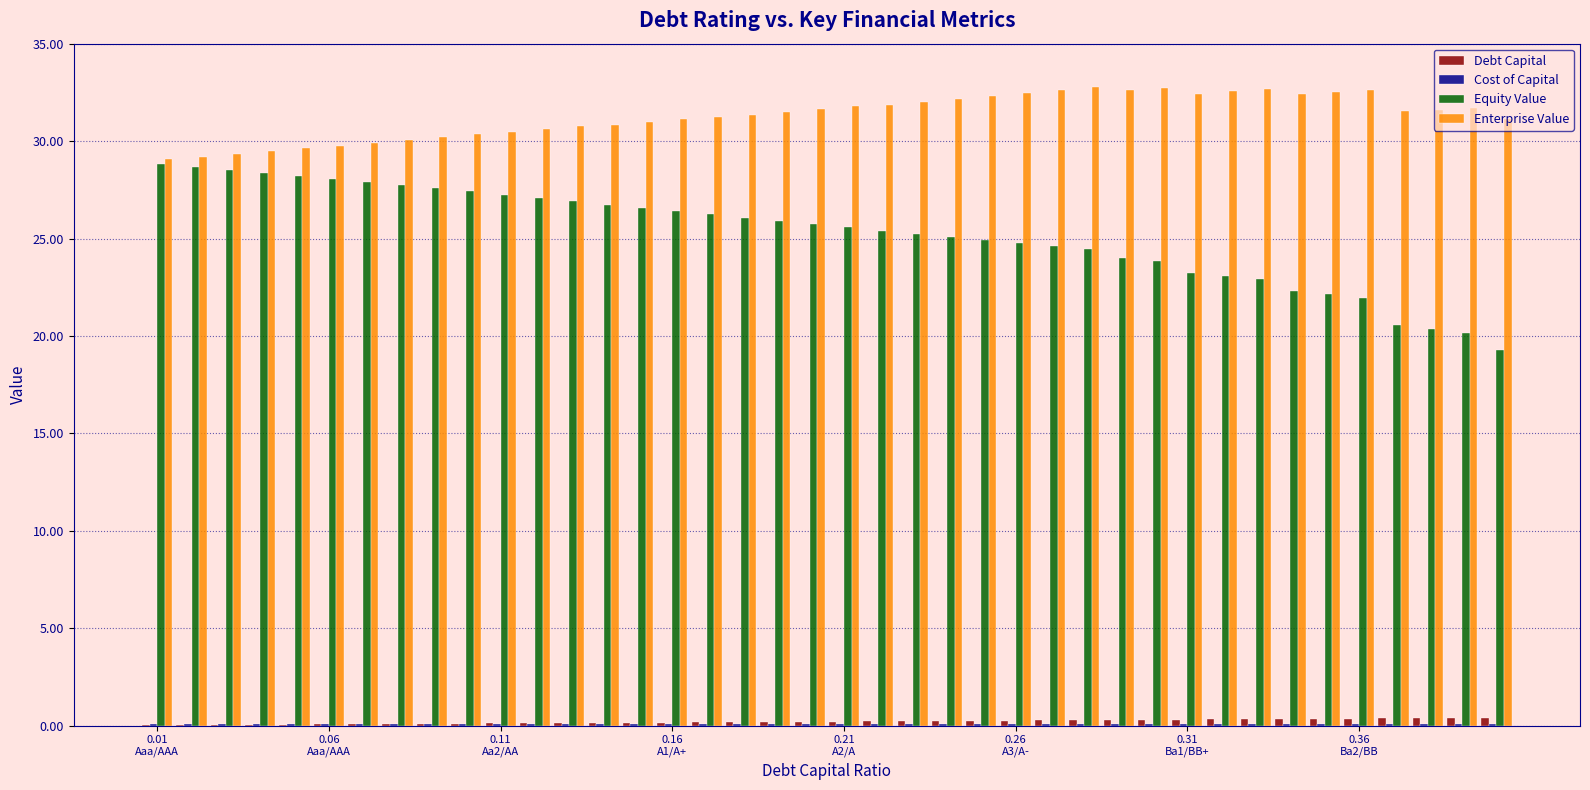

Which series has the largest total across all categories?

Enterprise Value